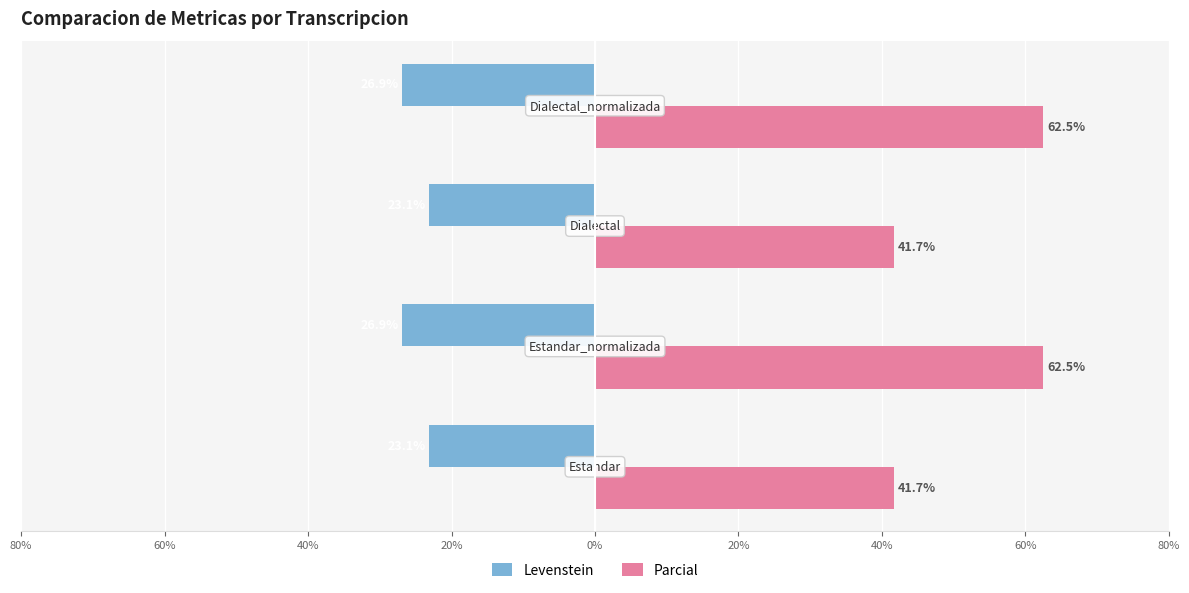

What are all the series names shown in the legend?

Levenstein, Parcial